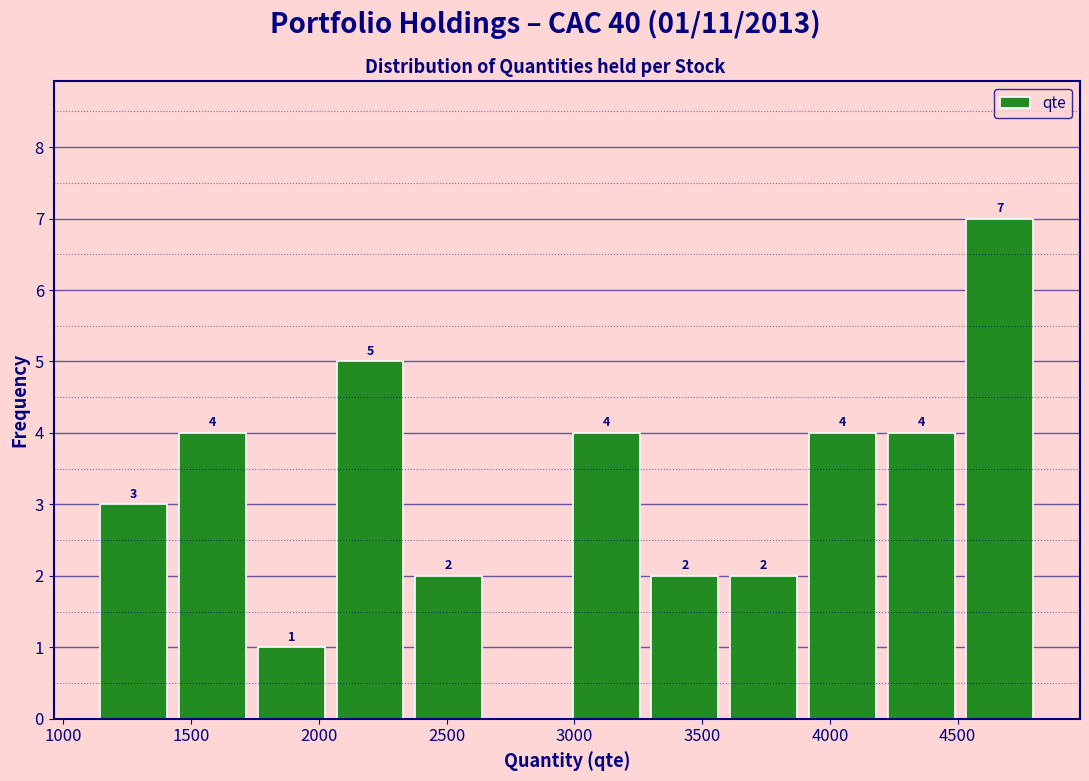

Which range on the x-axis has the tallest bar?

4500 to 4800